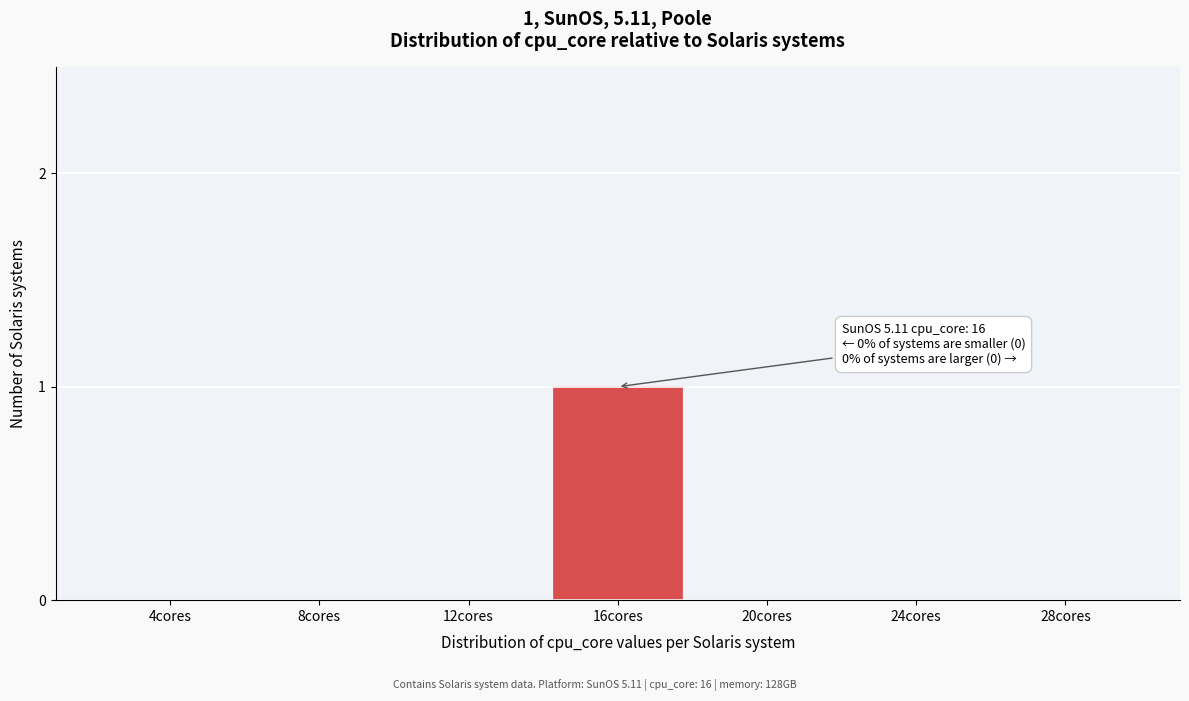

Reading left to right, what are all the values shown in this chart?

4cores=0	8cores=0	12cores=0	16cores=1	20cores=0	24cores=0	28cores=0